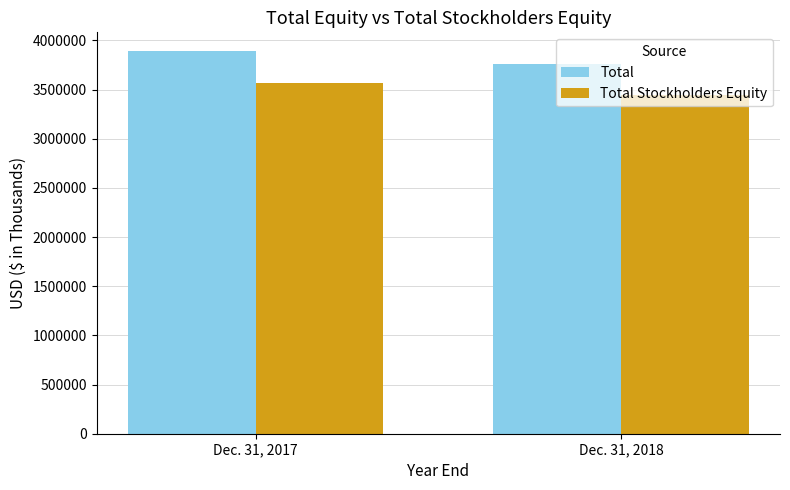

What is the spread (max minus min) of values at Dec. 31, 2018?

320043